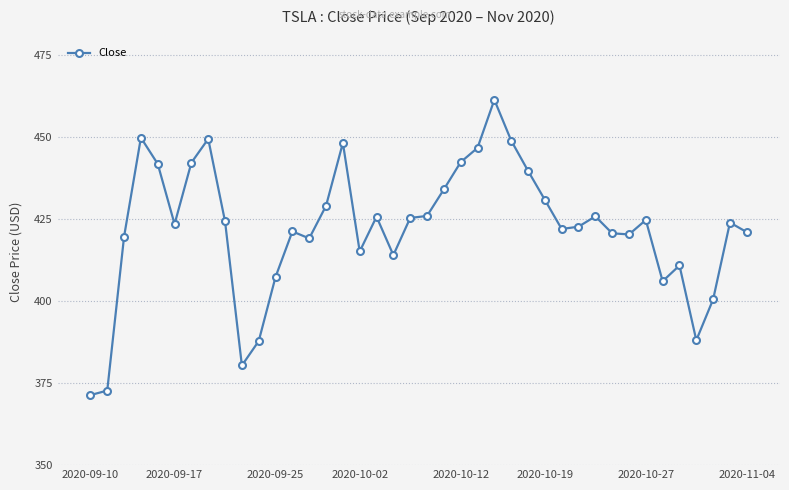

True or false: there are more than 2 points higher than both neighbors.

True